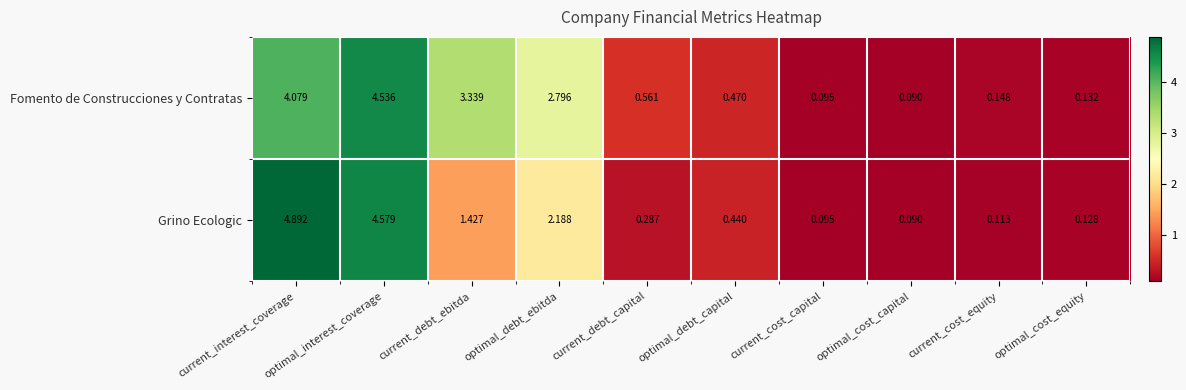

What is the maximum value shown in the chart?

4.9